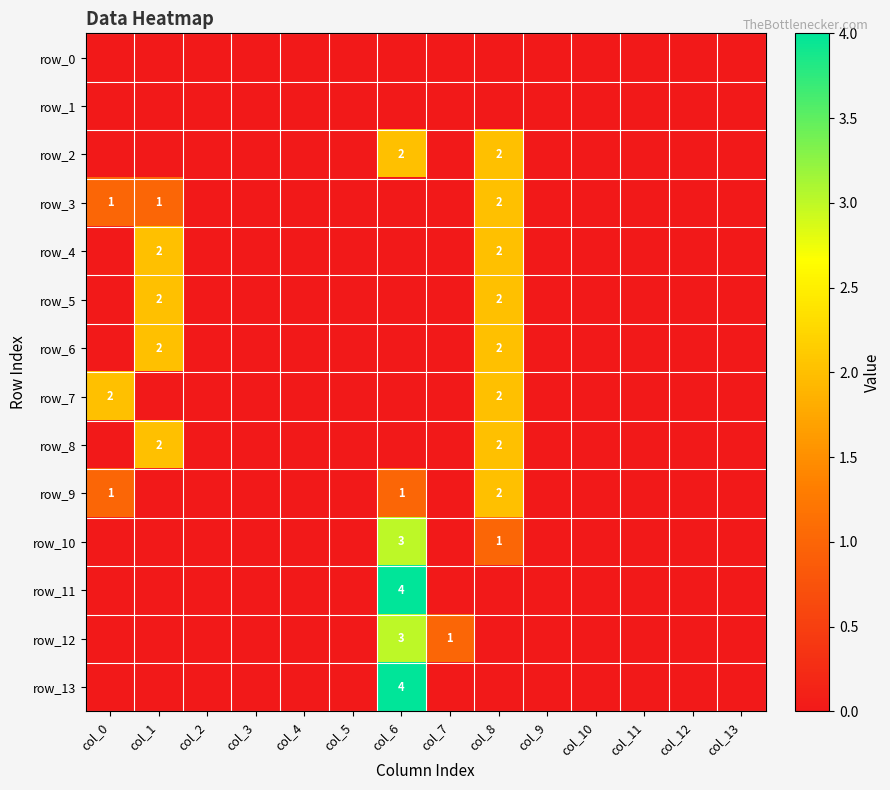

Which series has the largest total across all categories?

row_2